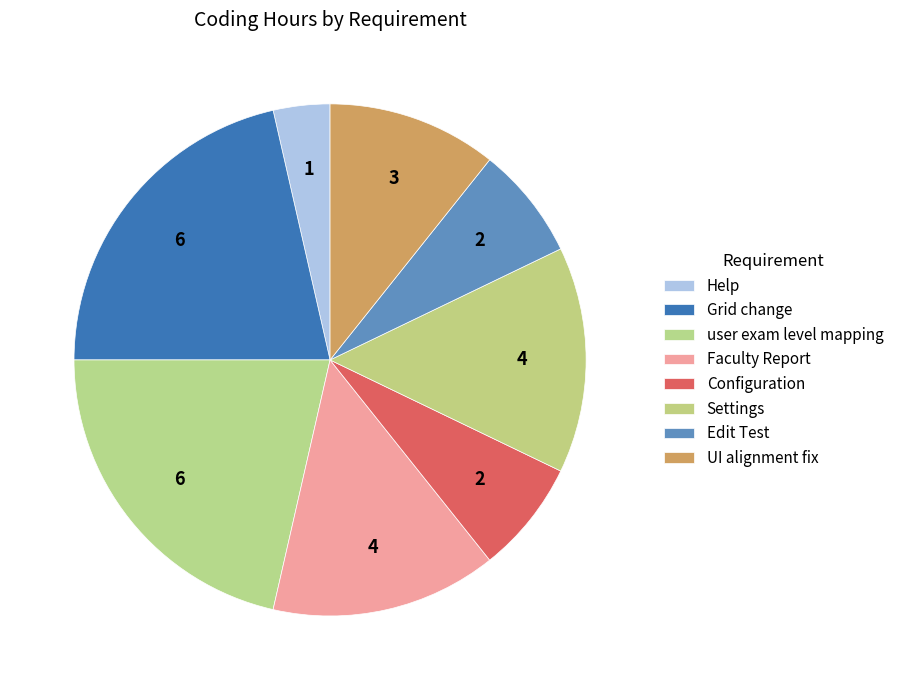

Is it true that Configuration is 7% of the pie?

True